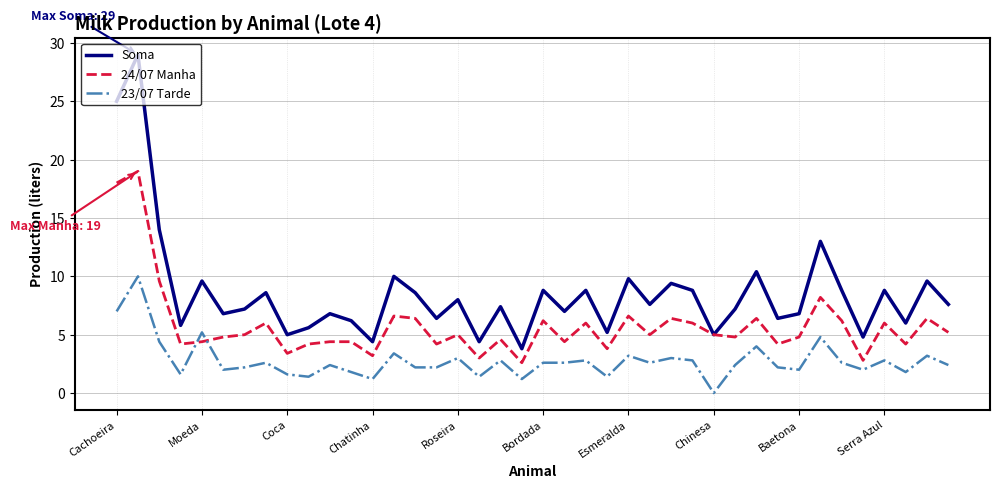

True or false: Soma and 23/07 Tarde intersect in this chart.

False